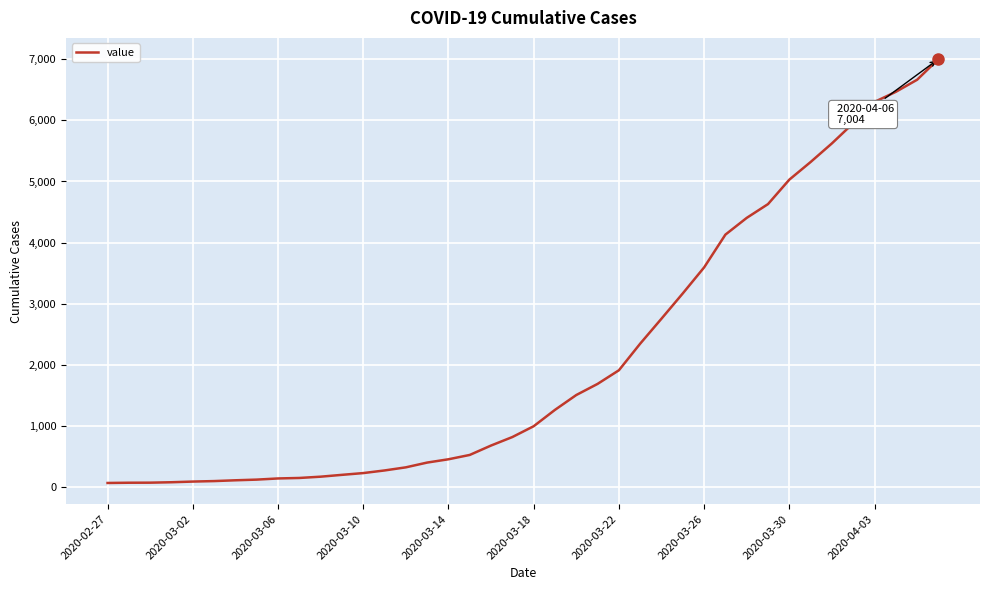

What is the difference between the maximum and minimum values?

6940